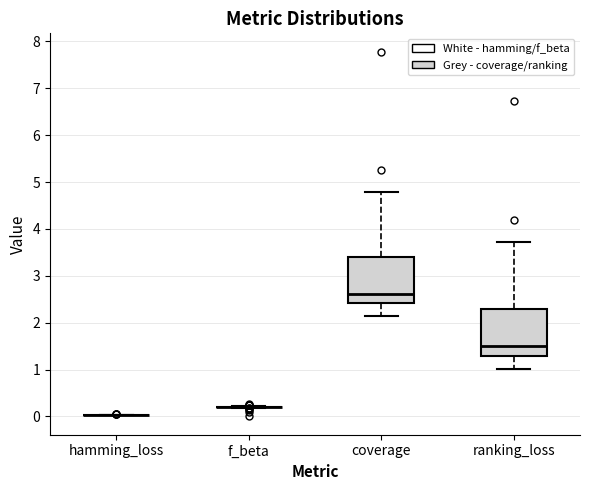

Reading left to right, transcribe this box plot: for each box, give where its median line is, the range the box spans, and where its two whiskers end, as read against the y-axis. The values are not printed on the chart, so give them approximately, as read against the axis.

hamming_loss: box collapsed to a line at 0.0, whiskers 0.0 to 0.0
f_beta: box collapsed to a line at 0.2, whiskers 0.2 to 0.2
coverage: median 2.6, box 2.4 to 3.4, whiskers 2.1 to 4.8
ranking_loss: median 1.5, box 1.3 to 2.3, whiskers 1.0 to 3.7